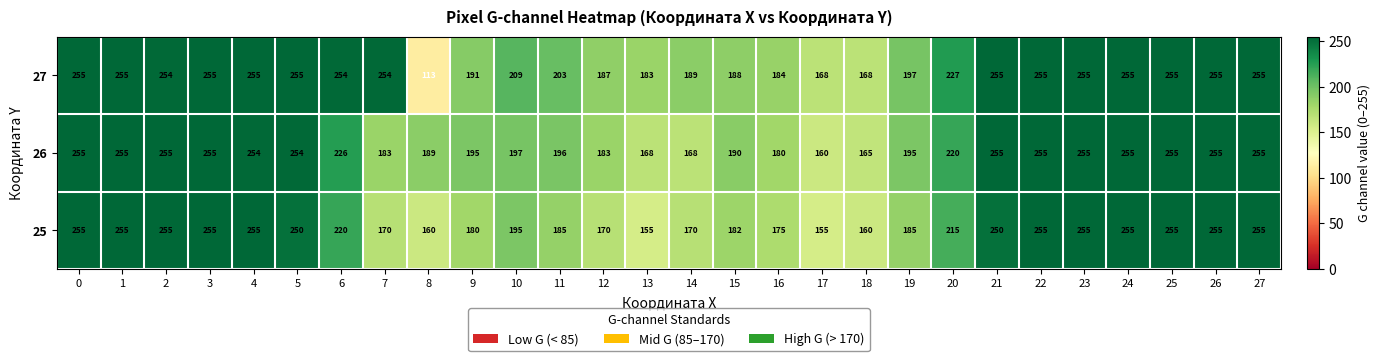

Which series changed the most between 3 and 16?

25